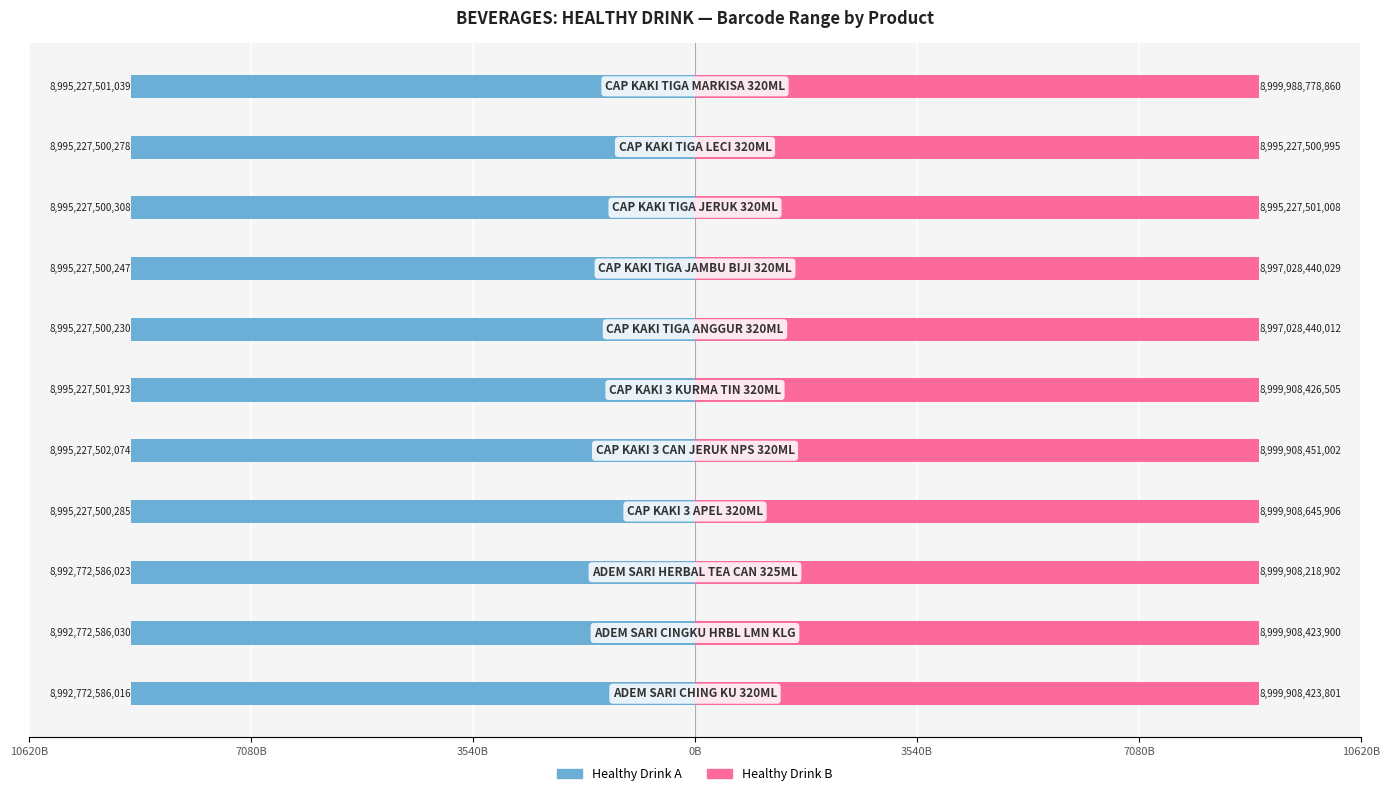

Between 7 and 9, which series saw the biggest shift?

Healthy Drink B